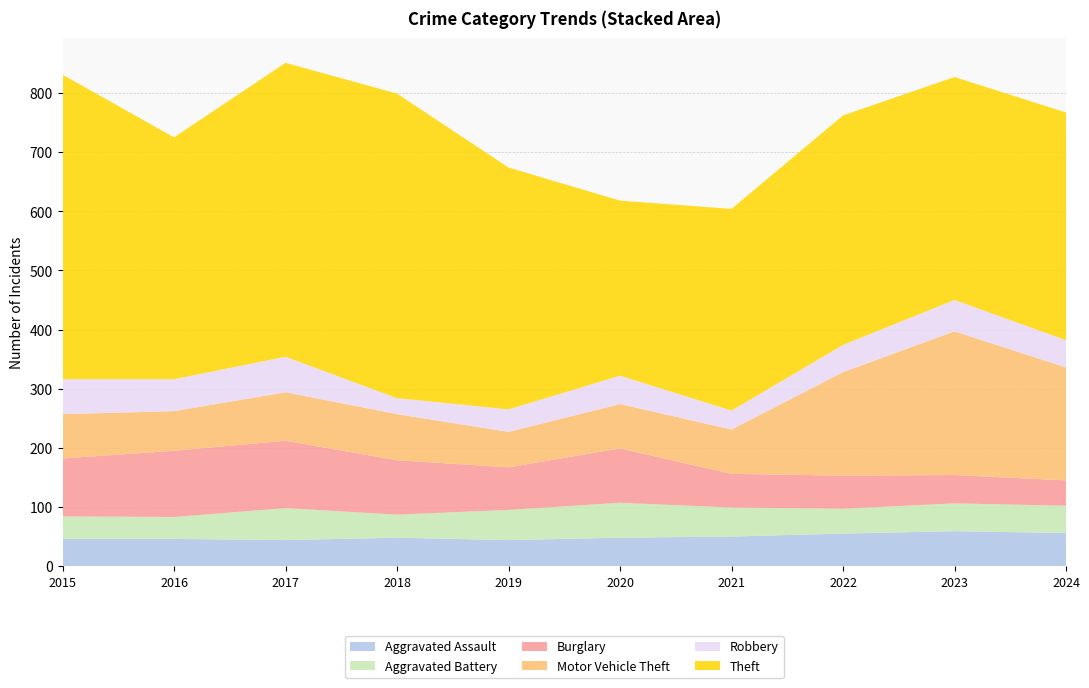

Reading left to right, transcribe all the data shown in this chart.

Aggravated Assault: 2015=46	2016=46	2017=44	2018=48	2019=44	2020=48	2021=50	2022=55	2023=59	2024=56
Aggravated Battery: 2015=38	2016=37	2017=54	2018=39	2019=51	2020=59	2021=49	2022=42	2023=47	2024=46
Burglary: 2015=98	2016=112	2017=114	2018=92	2019=72	2020=92	2021=57	2022=56	2023=48	2024=43
Motor Vehicle Theft: 2015=75	2016=67	2017=82	2018=78	2019=60	2020=75	2021=75	2022=175	2023=243	2024=191
Robbery: 2015=59	2016=54	2017=60	2018=27	2019=38	2020=48	2021=32	2022=46	2023=53	2024=46
Theft: 2015=515	2016=409	2017=497	2018=515	2019=409	2020=296	2021=341	2022=388	2023=377	2024=385